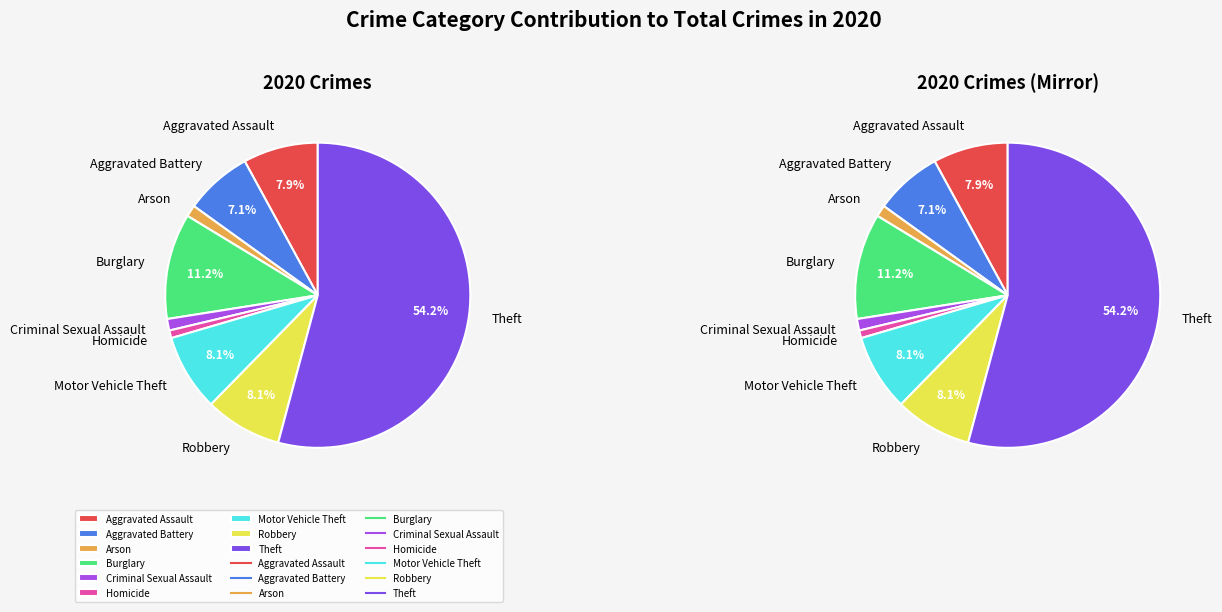

Rank the categories by value from highest to lowest.

Theft, Burglary, Motor Vehicle Theft, Robbery, Aggravated Assault, Aggravated Battery, Arson, Criminal Sexual Assault, Homicide